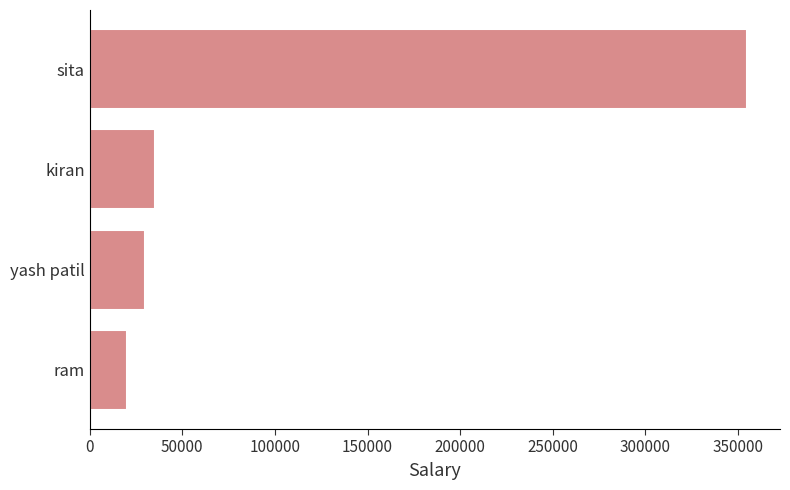

What is the sum of the values at sita and yash patil?

385000